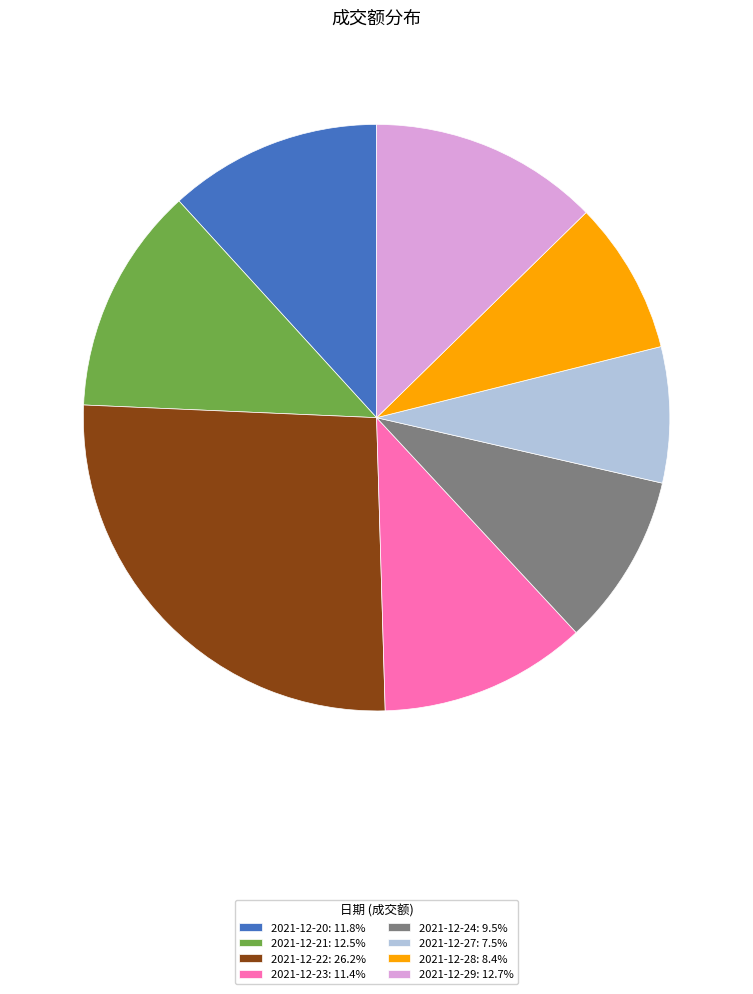

Is there any slice that represents more than half of the pie?

No